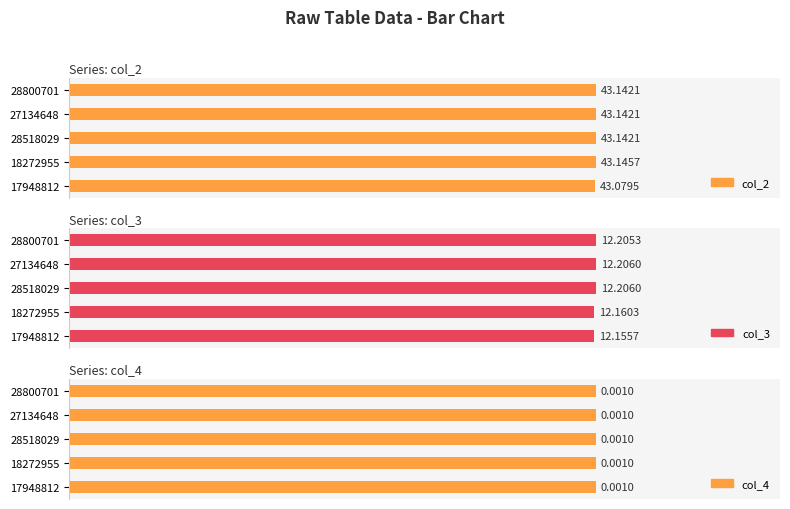

Reading left to right, transcribe all the data shown in this chart.

col_2: 43.1	43.1	43.1	43.1	43.1
col_3: 12.2	12.2	12.2	12.2	12.2
col_4: 0.0	0.0	0.0	0.0	0.0